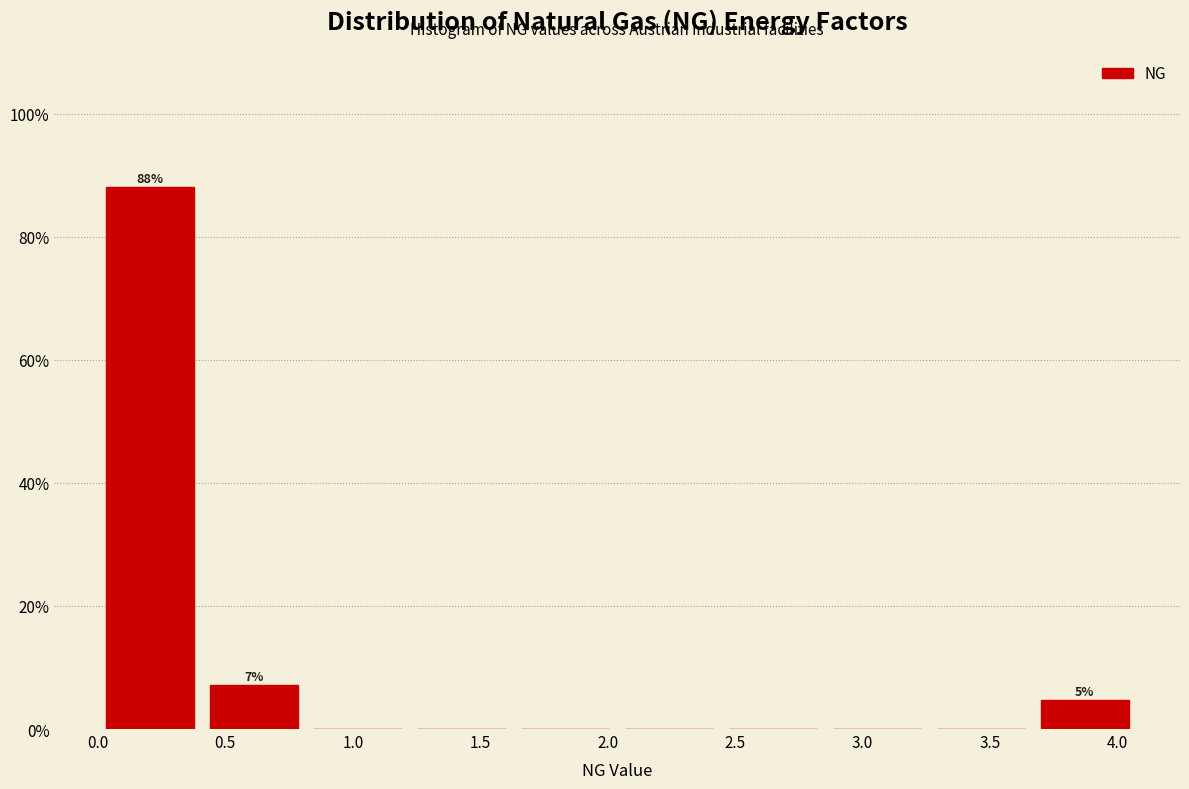

Which range on the x-axis has the tallest bar?

0.00 to 0.40